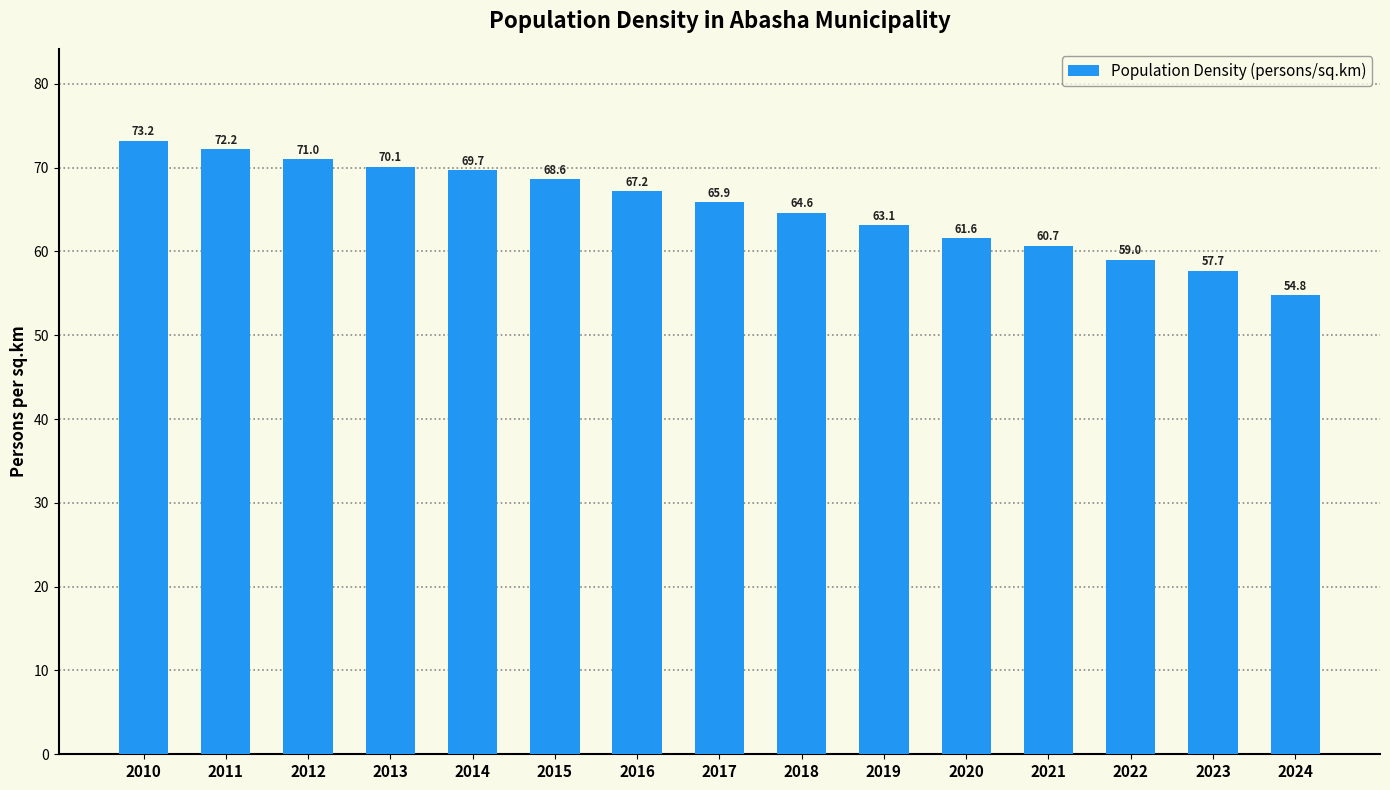

What is the greatest value displayed?

73.2